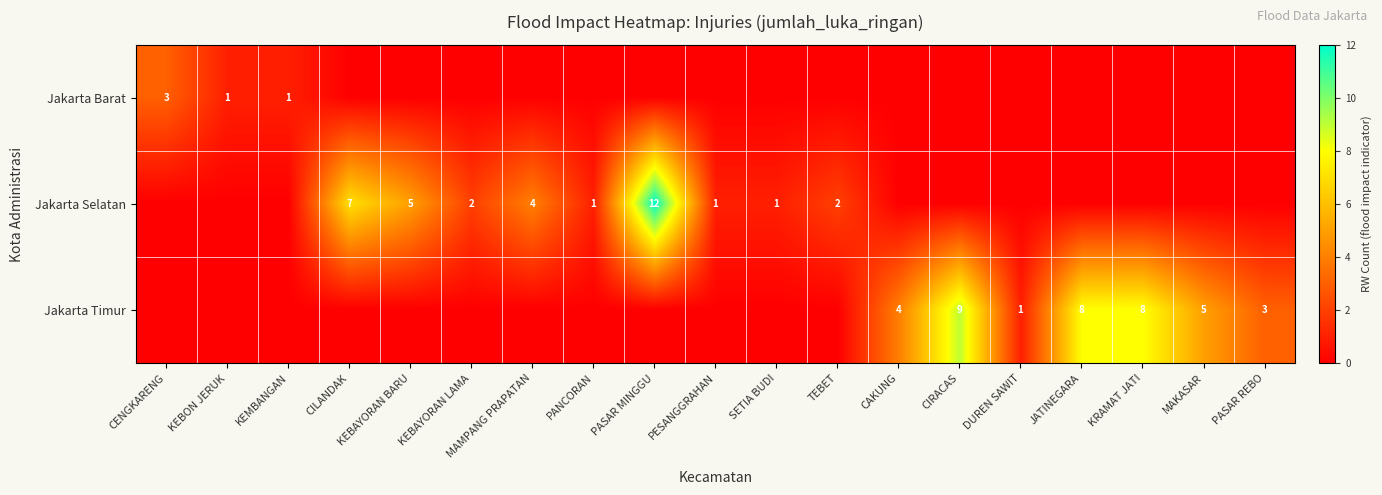

How many categories are shown in the chart?

19